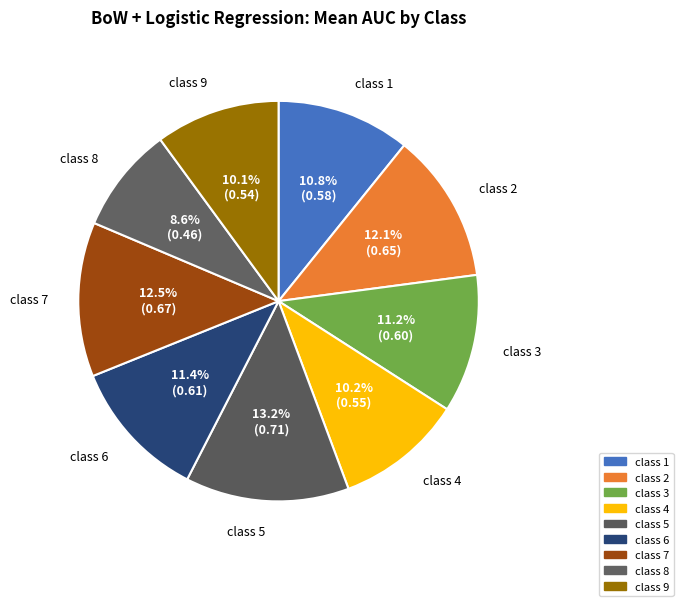

True or false: class 9 accounts for 17% of the total.

False